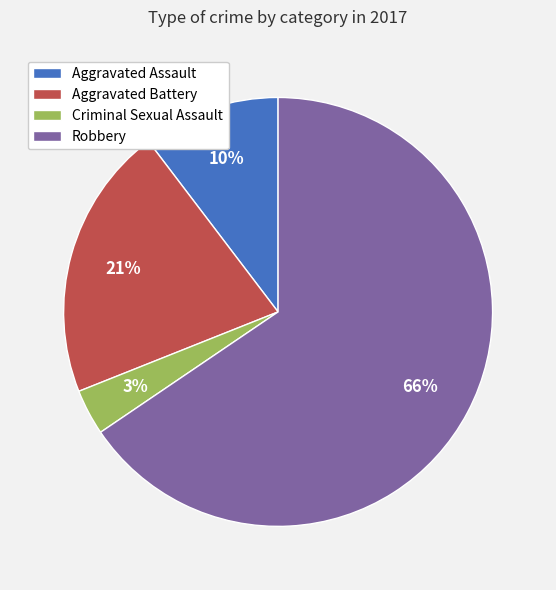

Does any single category account for the majority?

Yes